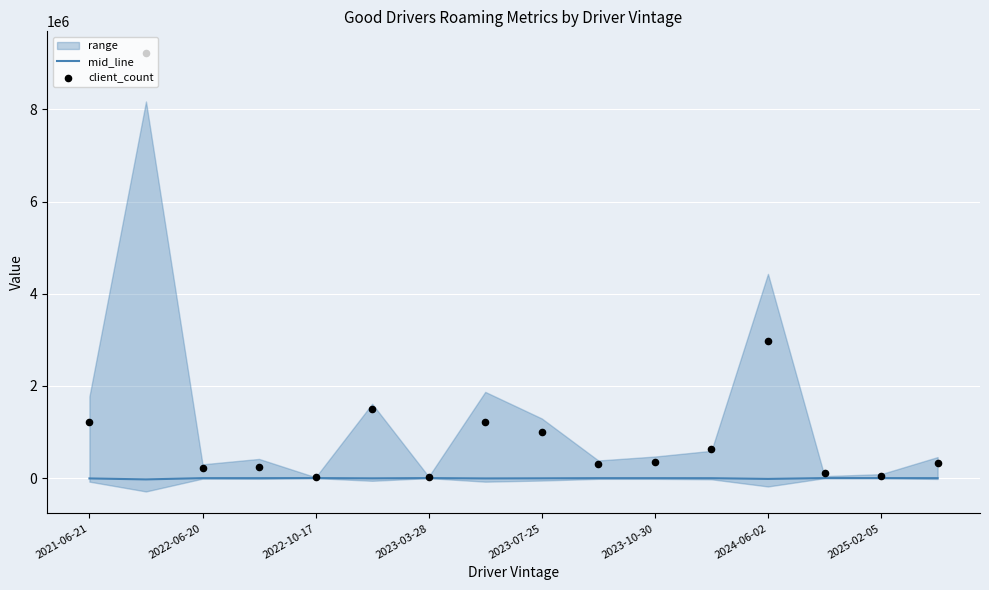

Which series has the largest total across all categories?

client_count